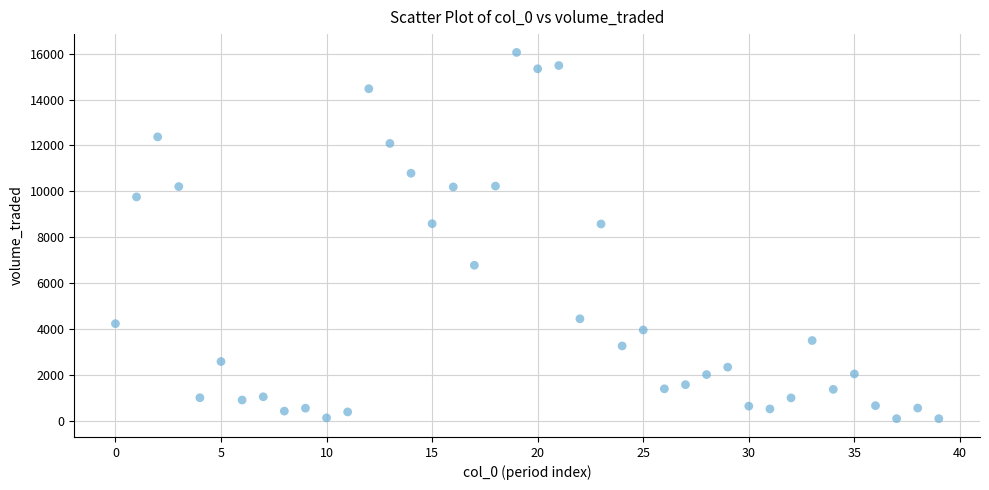

What is the range of Y values (max minus min)?

15932.1